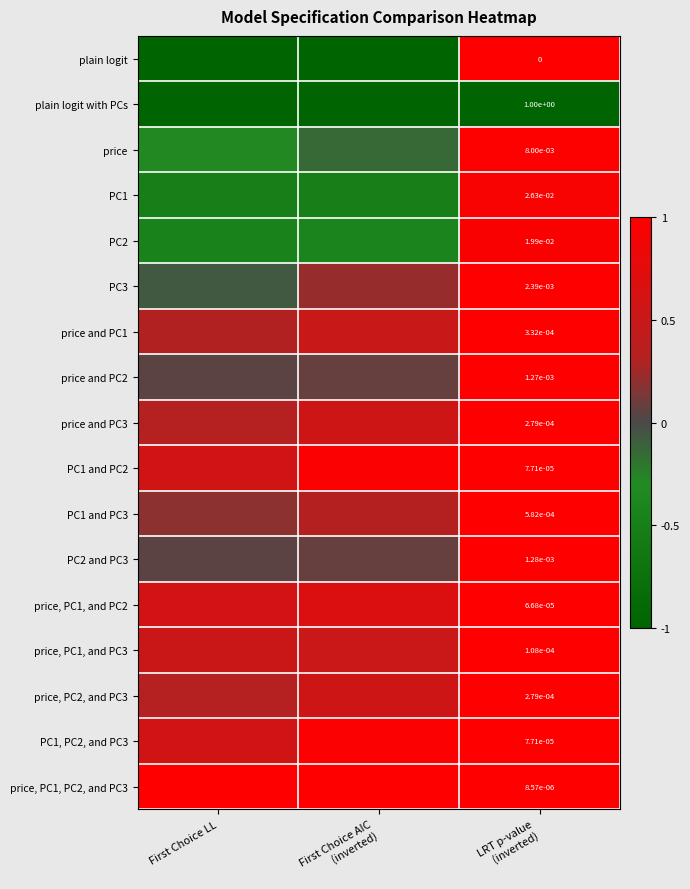

List the labels in order of price, PC1, and PC2 value, smallest first.

First Choice LL, First Choice AIC (inverted), LRT p-value (inverted)